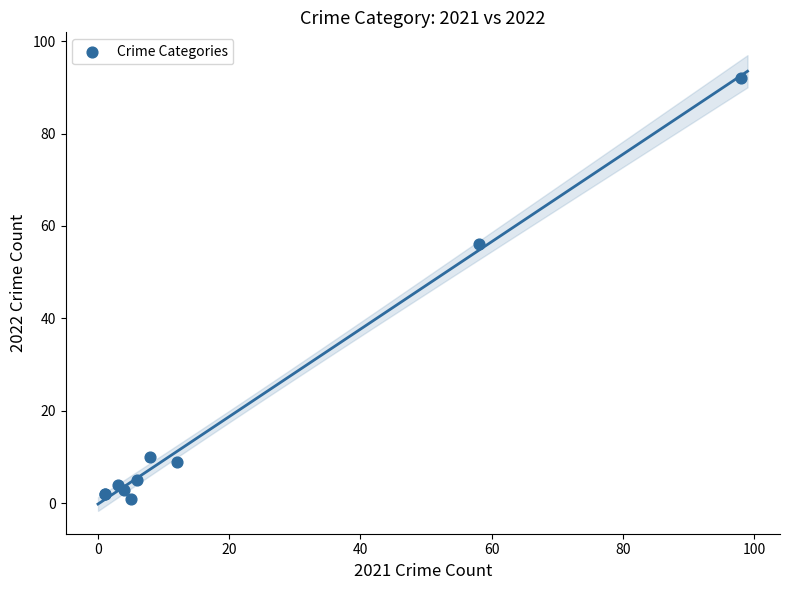

What Y value in the scatter plot is closest to 46?

56